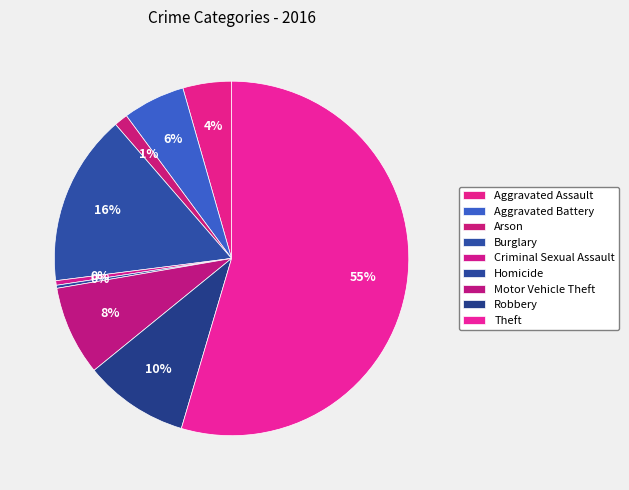

Rank the categories by value from lowest to highest.

Homicide, Criminal Sexual Assault, Arson, Aggravated Assault, Aggravated Battery, Motor Vehicle Theft, Robbery, Burglary, Theft